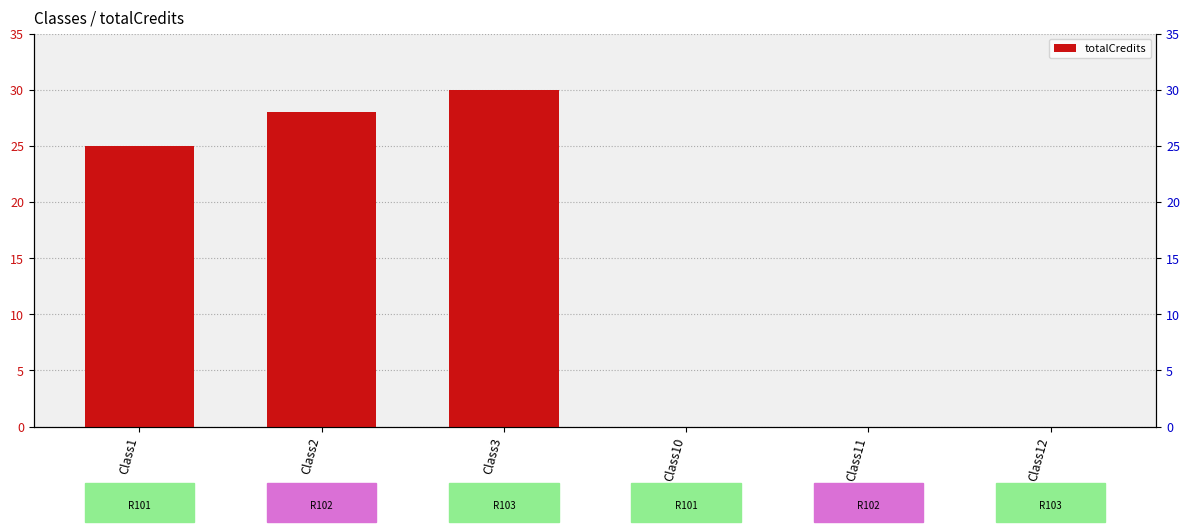

Which category has the highest value across all series?

Class3